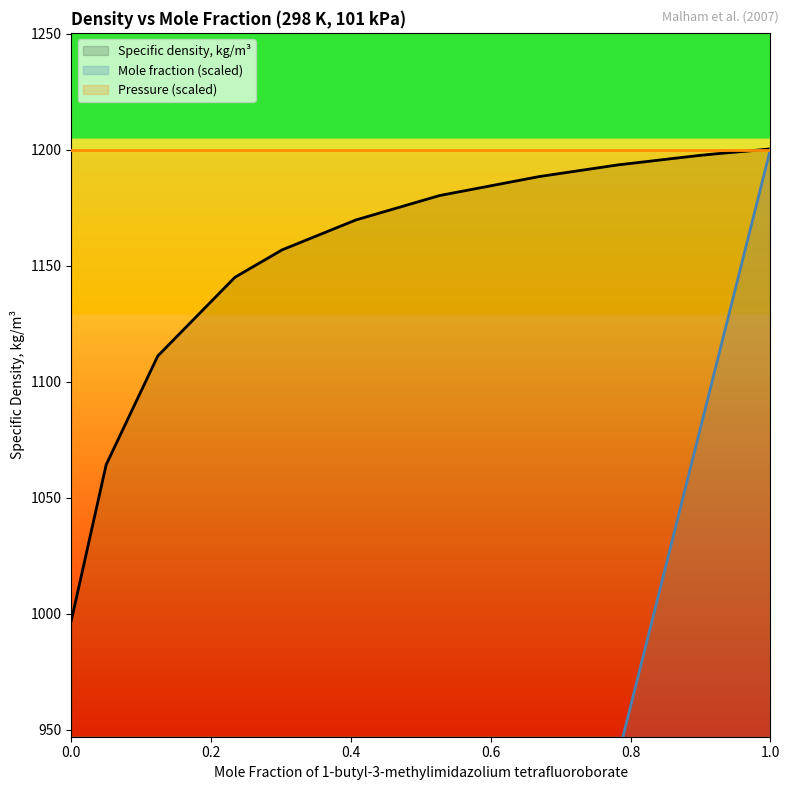

Is it true that Specific density, kg/m3 equals 1188.4 at 0.6698?

True